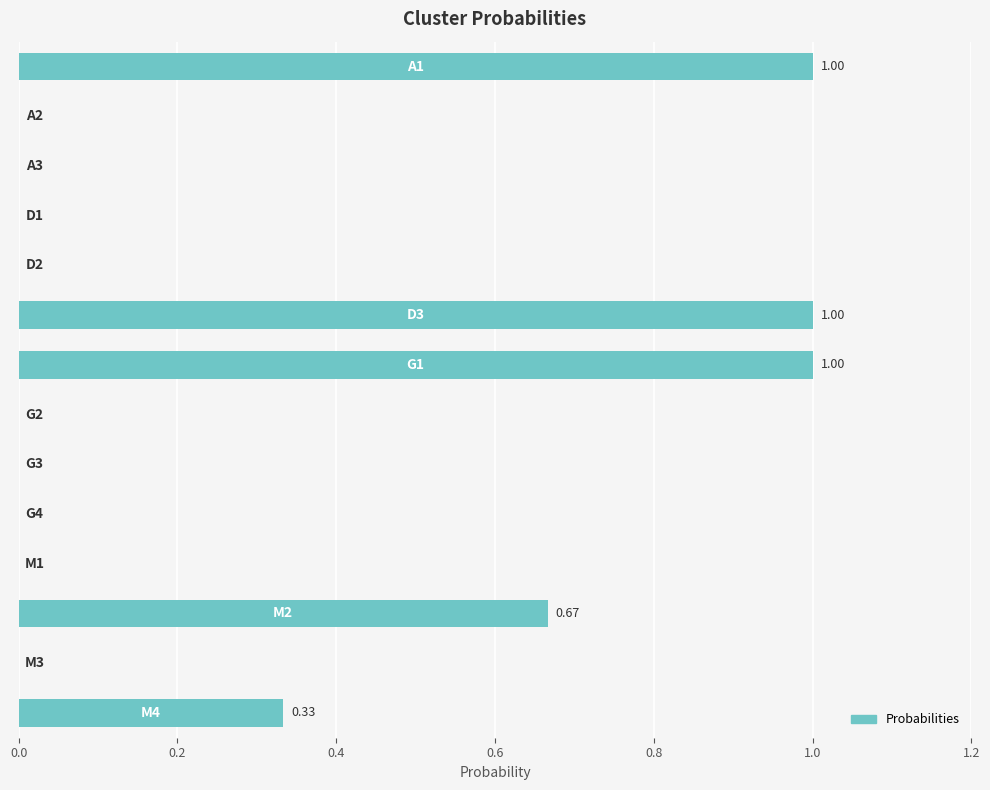

What is the sum of all values?

4.0